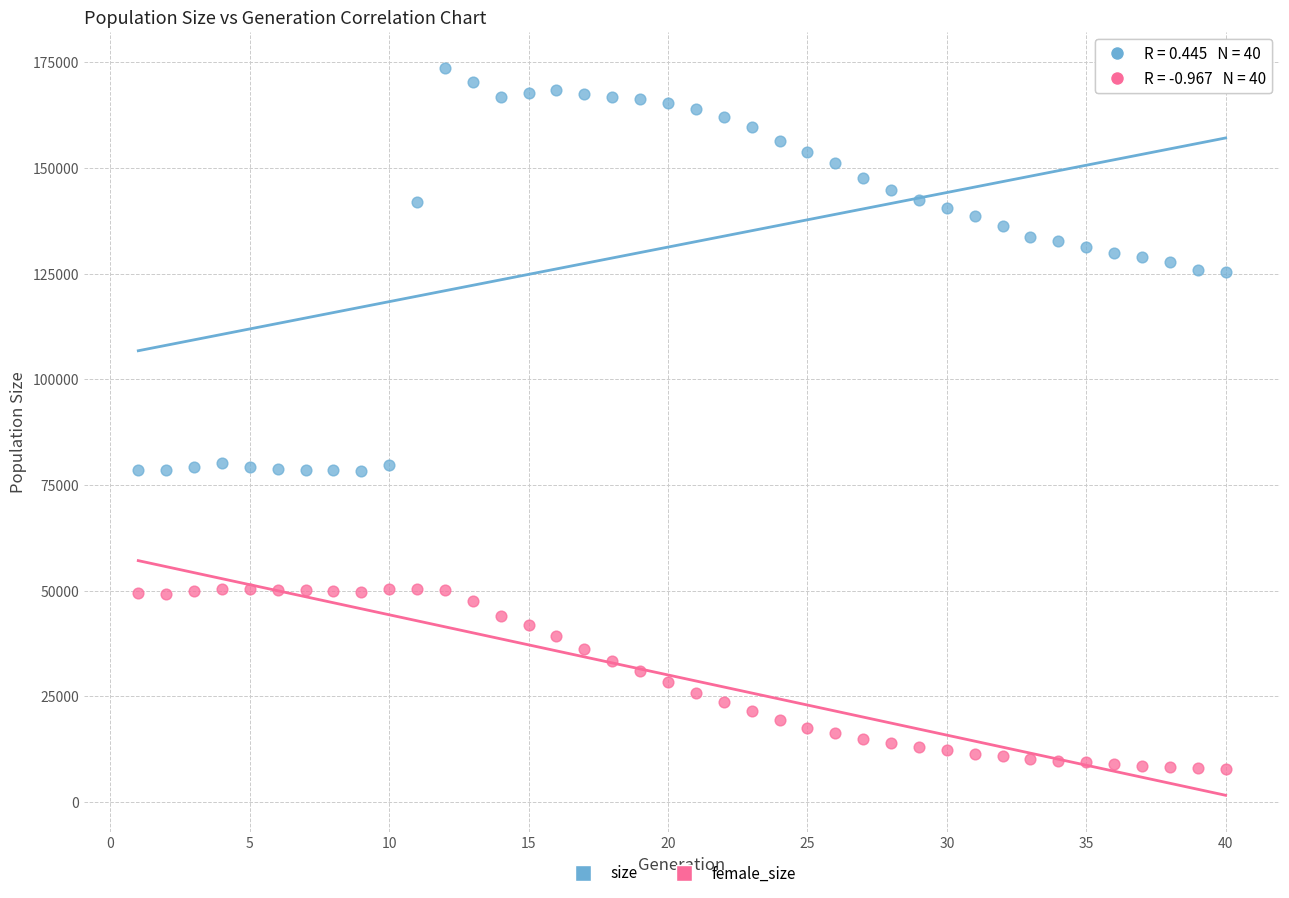

What is the X range (max minus min) for the scatter plot?

39